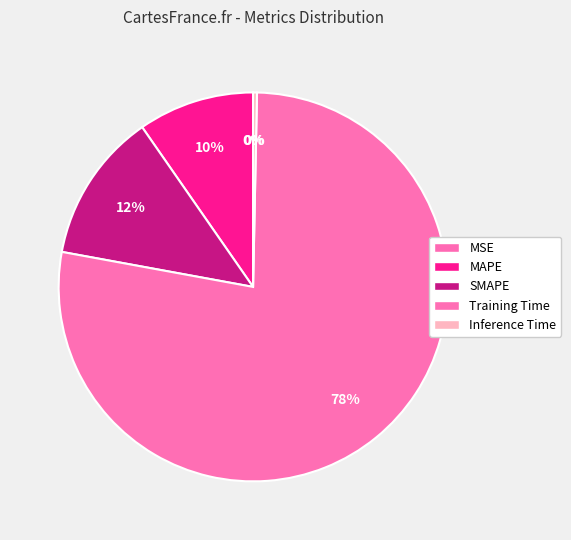

Is there any slice that represents more than half of the pie?

Yes